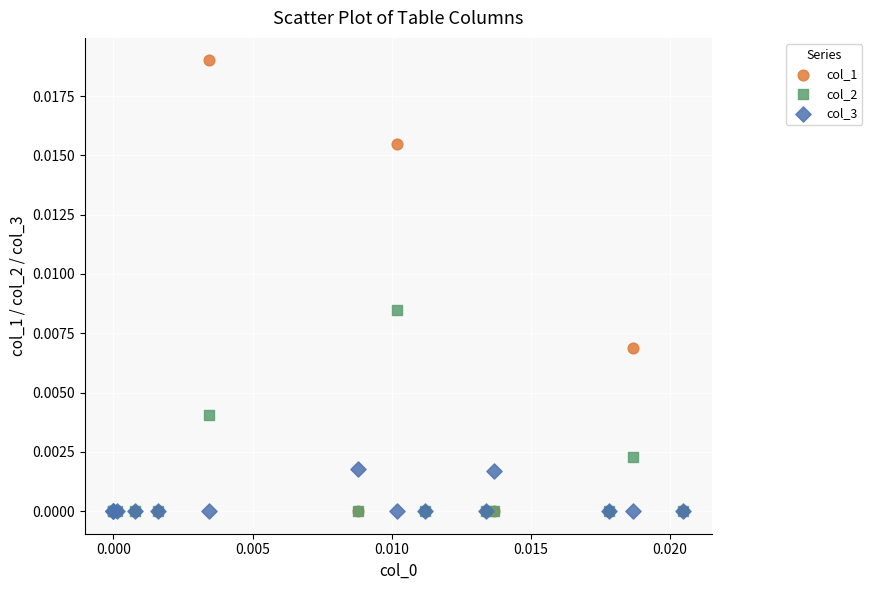

What are all the series names shown in the legend?

col_1, col_2, col_3